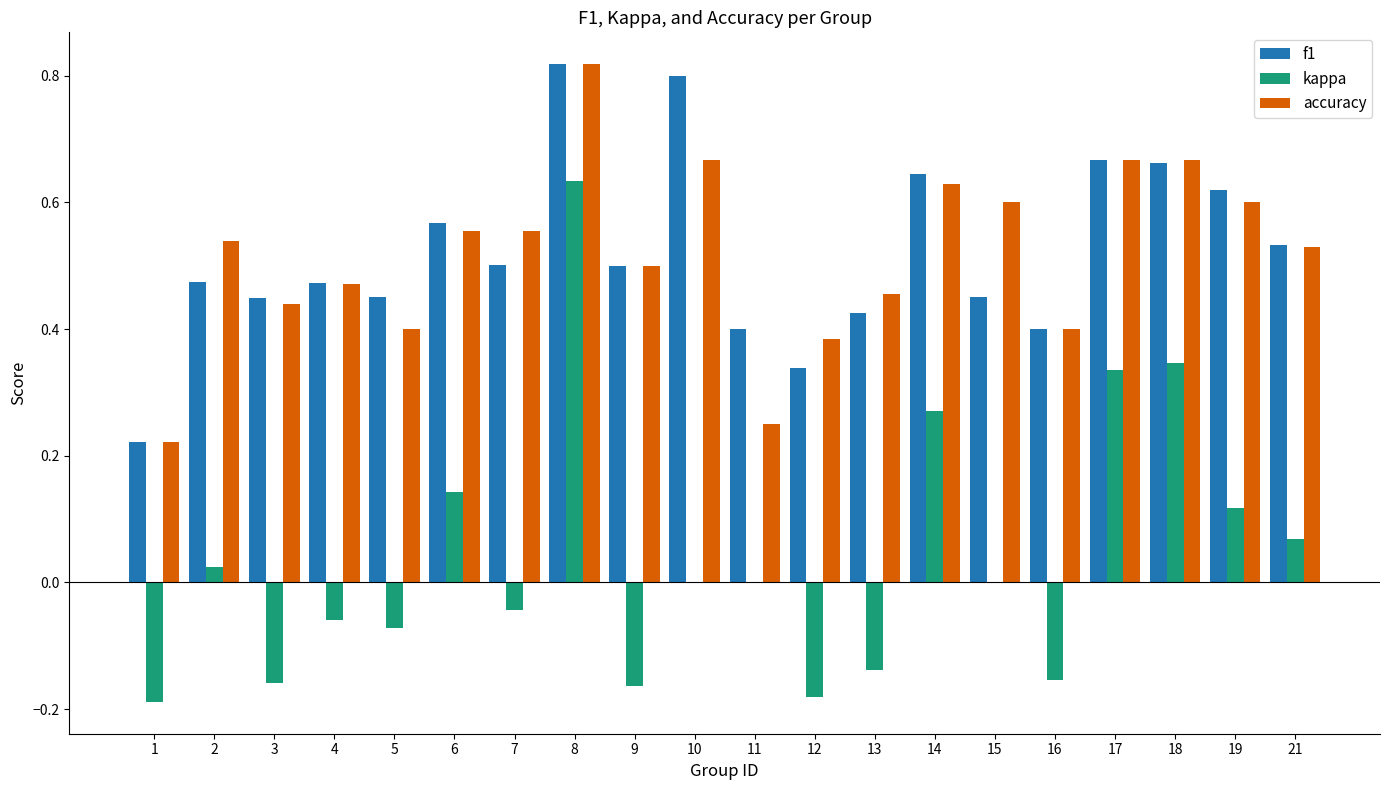

What is the sum of the f1 values at 9 and 11?

0.9